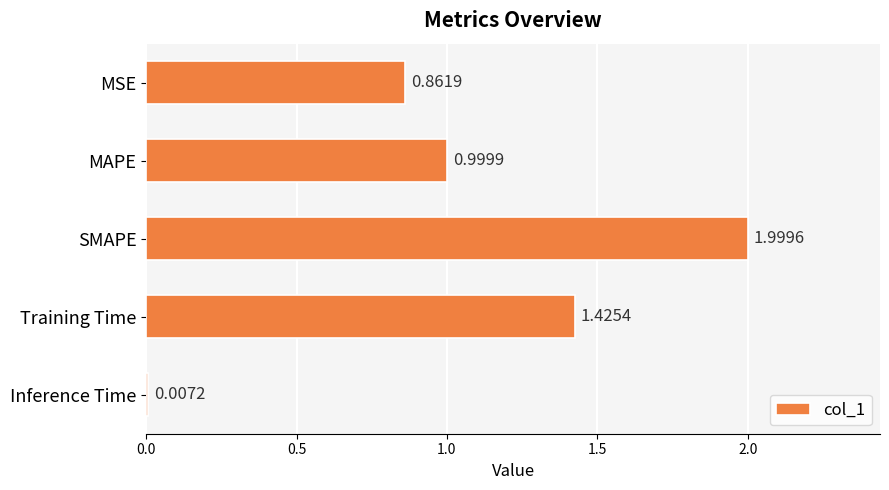

What is the average value?

1.1